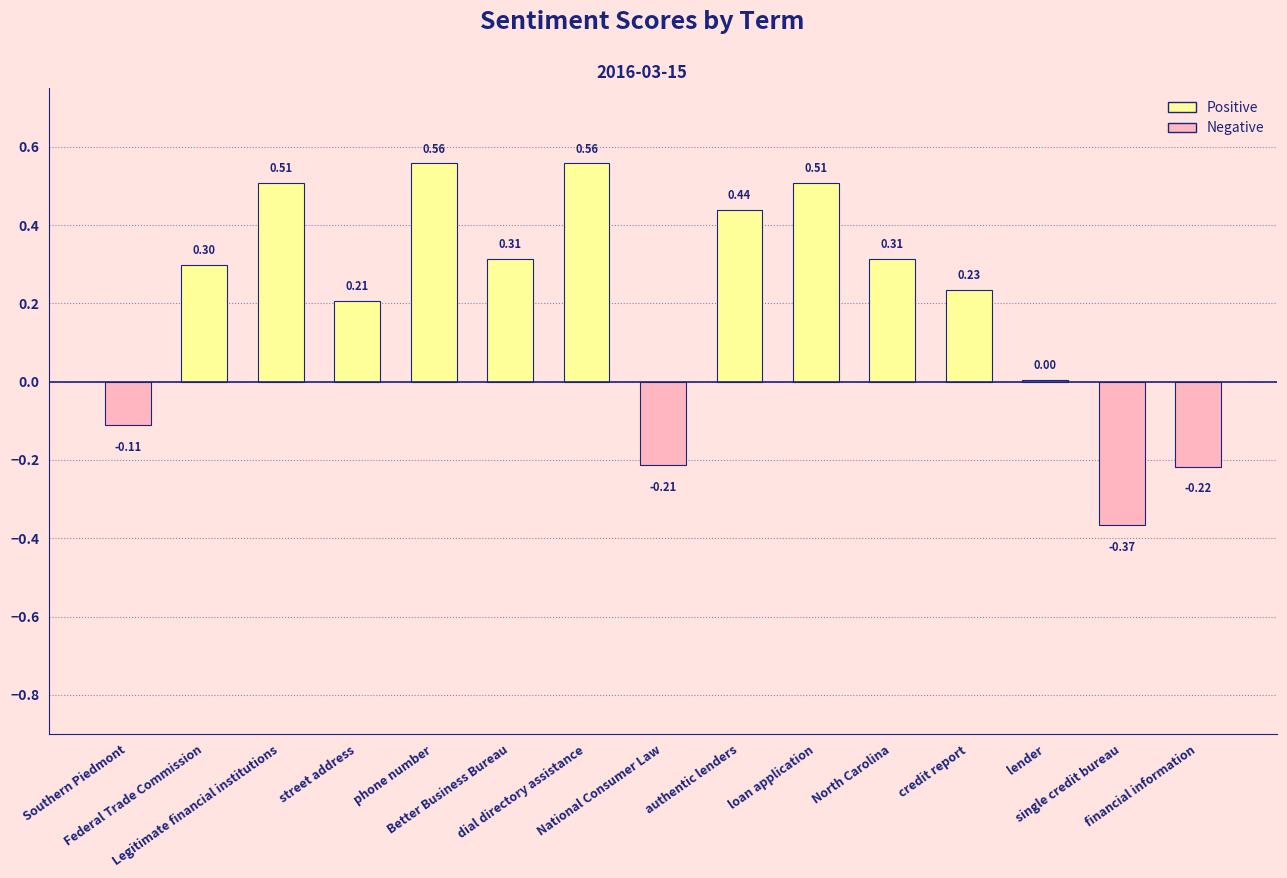

What is the change in value from Federal Trade Commission to financial information?

-0.5